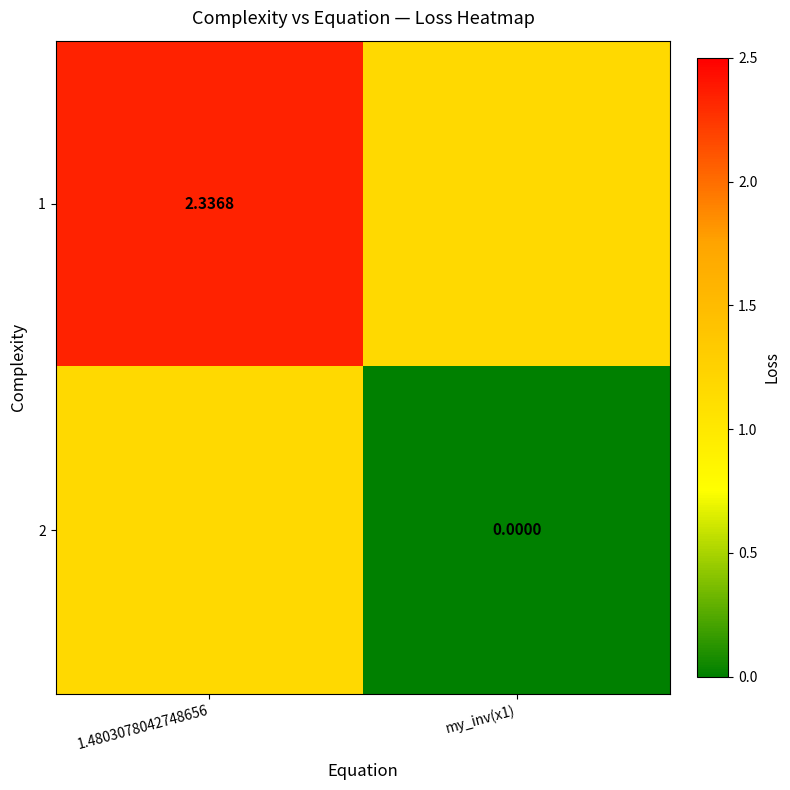

Is the value of 2 at my_inv(x1) greater than the value of 1 at 1.4803078042748656?

No